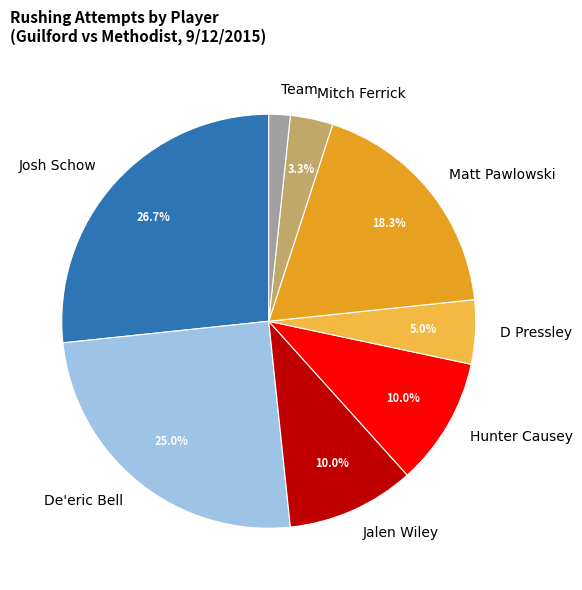

What is the total percentage of Josh Schow and De'eric Bell?

51.7%